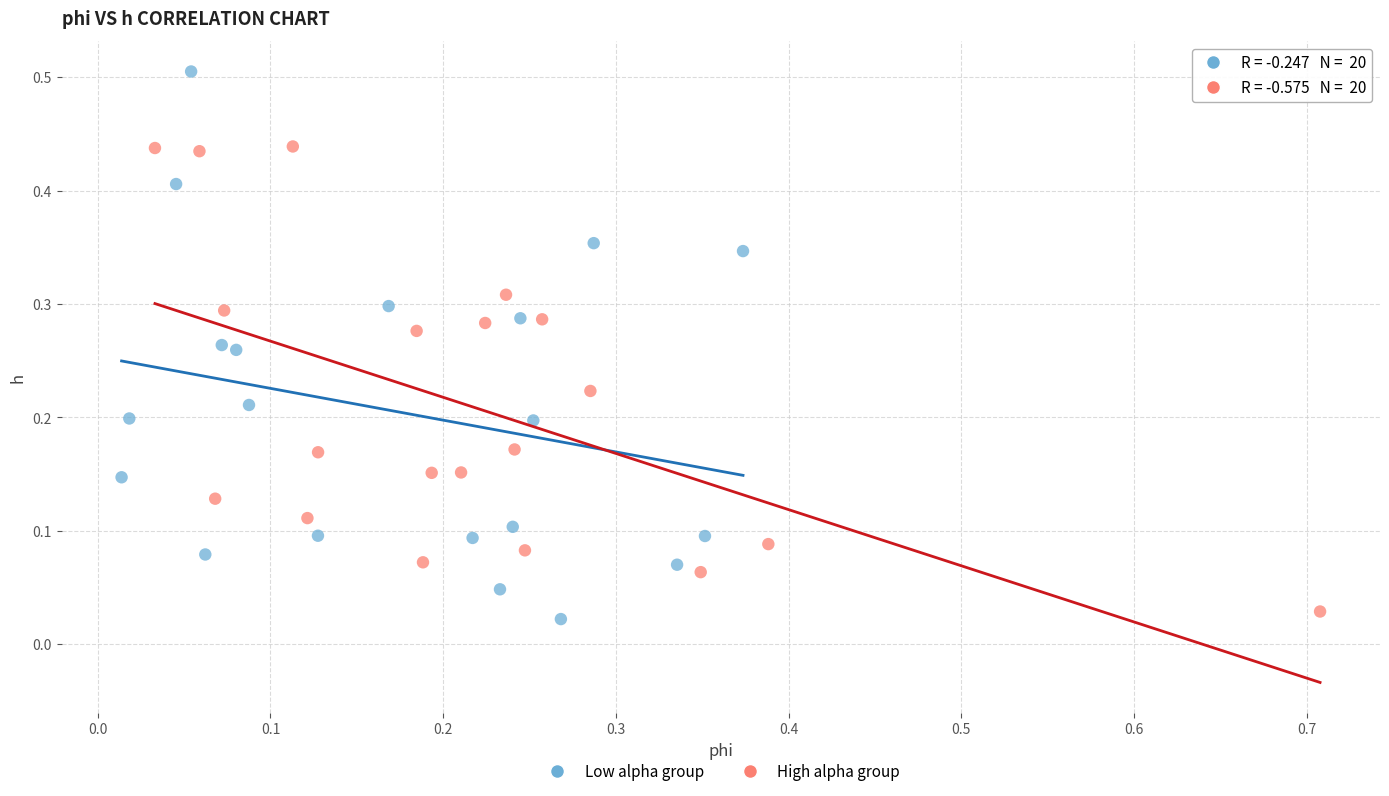

What are all the series names shown in the legend?

Low alpha group, High alpha group